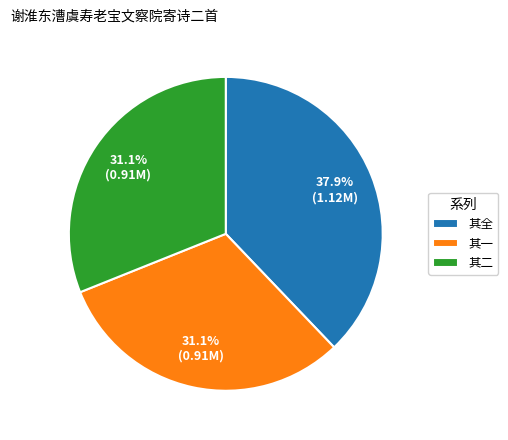

How many slices are in this pie chart?

3